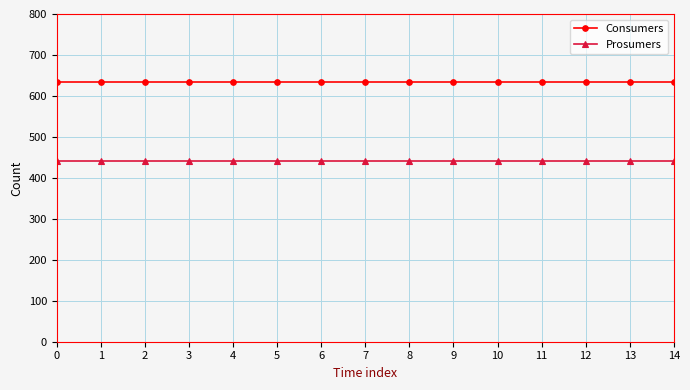

True or false: Consumers has a value of 635 at 14.

True